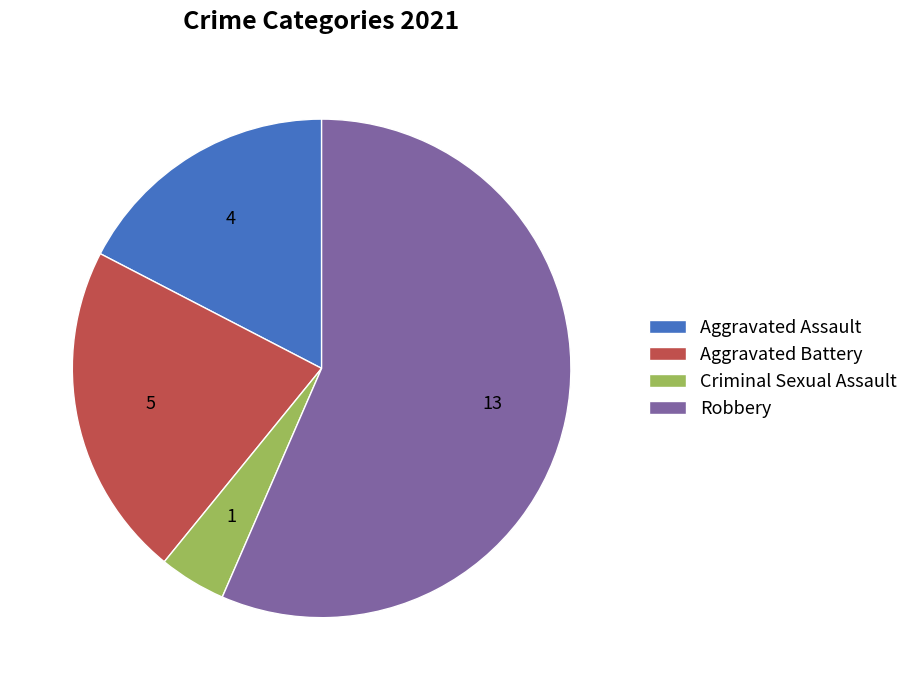

Combined, do Aggravated Assault and Aggravated Battery account for over 50%?

No